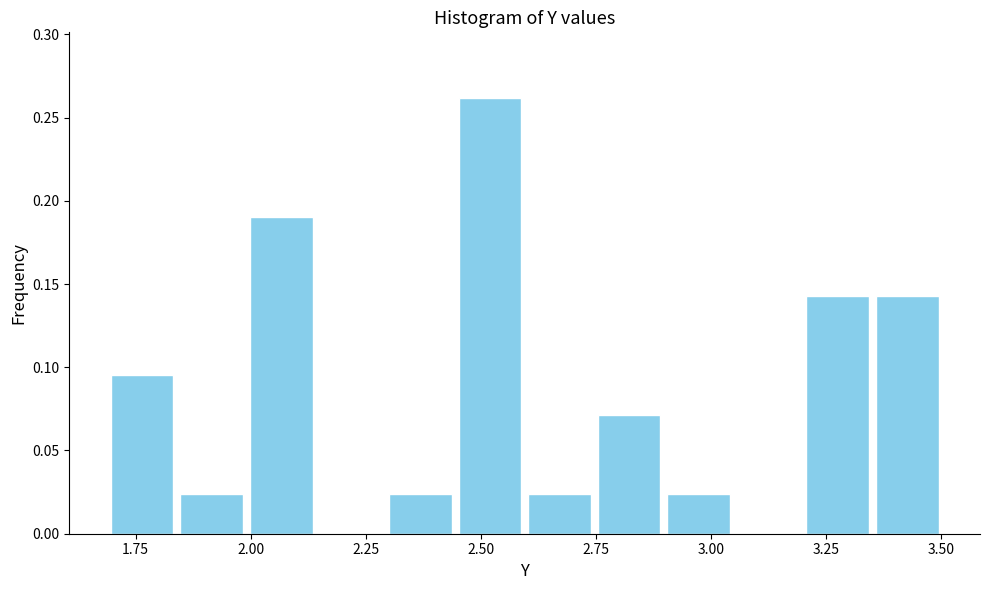

Around what value on the x-axis is the tallest bar? Give the approximate position of its centre, as read against the axis.

2.50